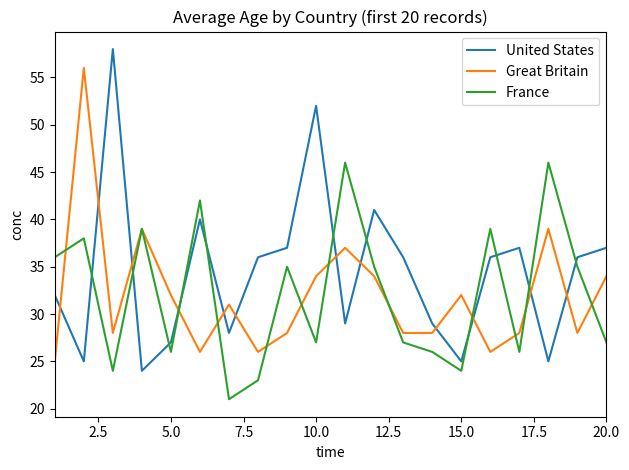

What is the greatest value displayed?

58